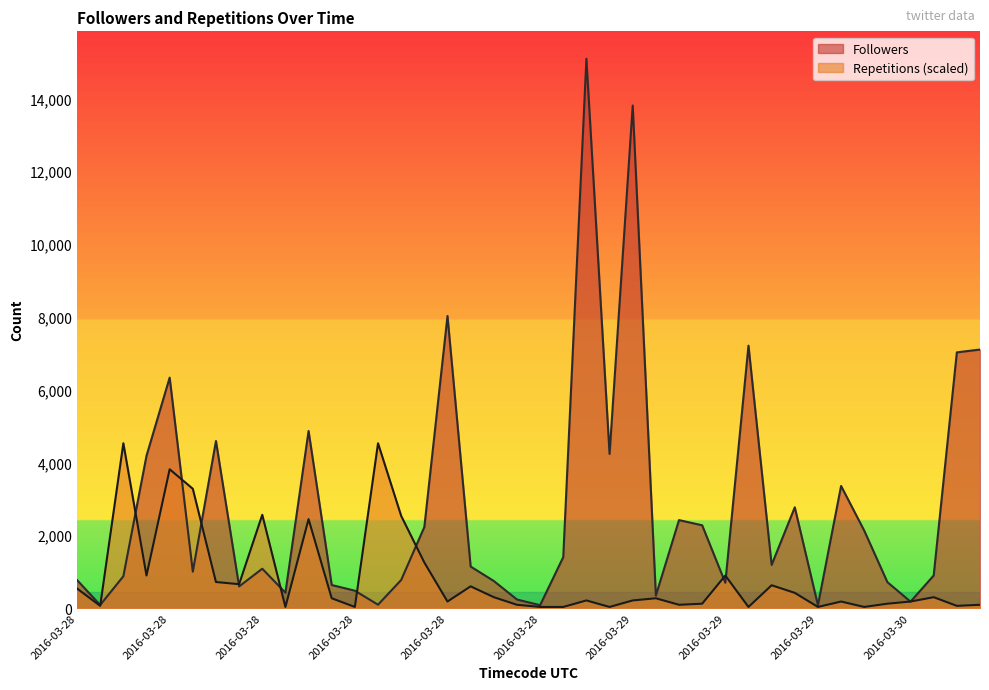

Where is the first local maximum for Followers?

2016-03-28